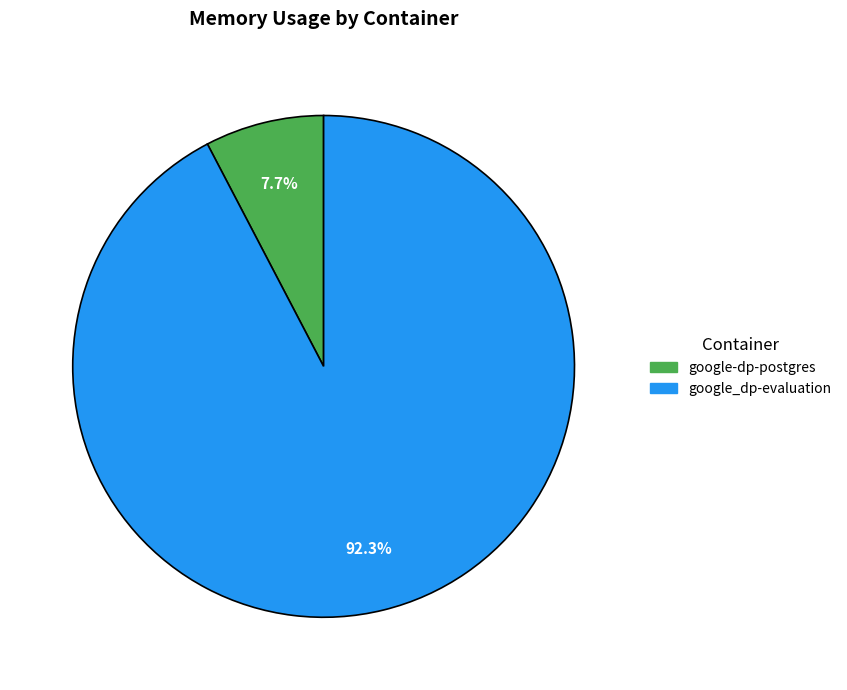

What percentage is the google_dp-evaluation slice, to the nearest percent?

92%